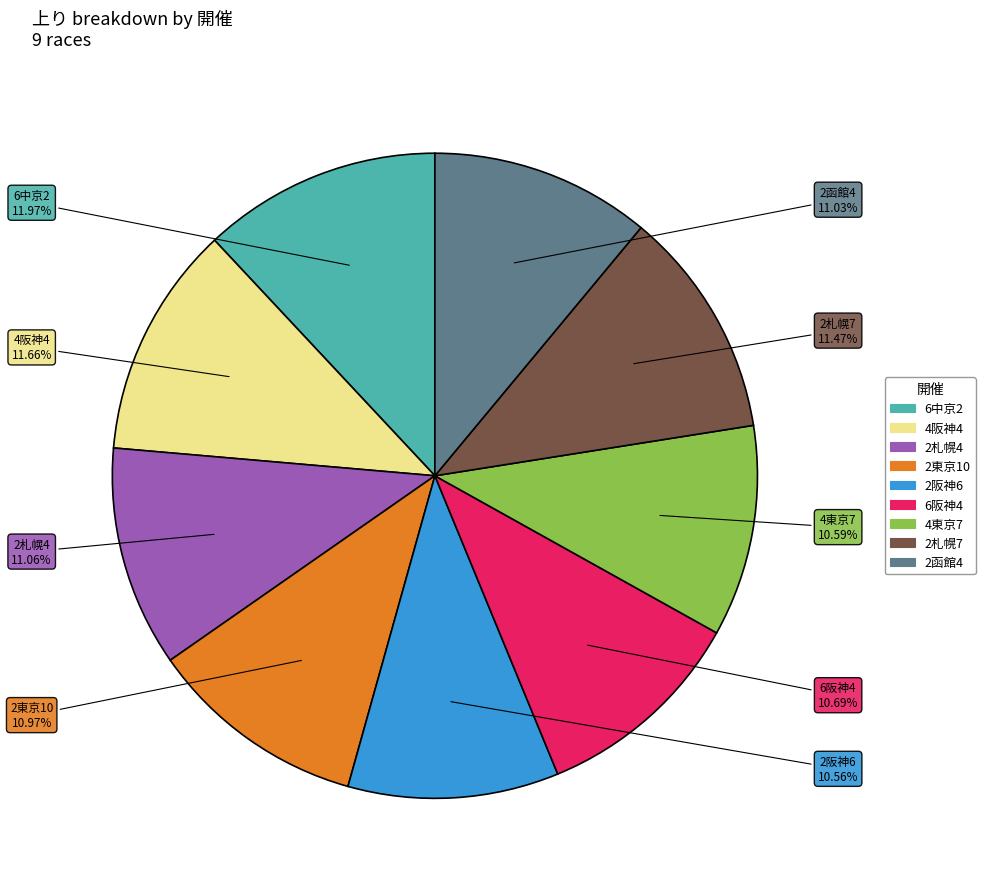

Do 2札幌7 and 2東京10 together represent more than half of the pie?

No